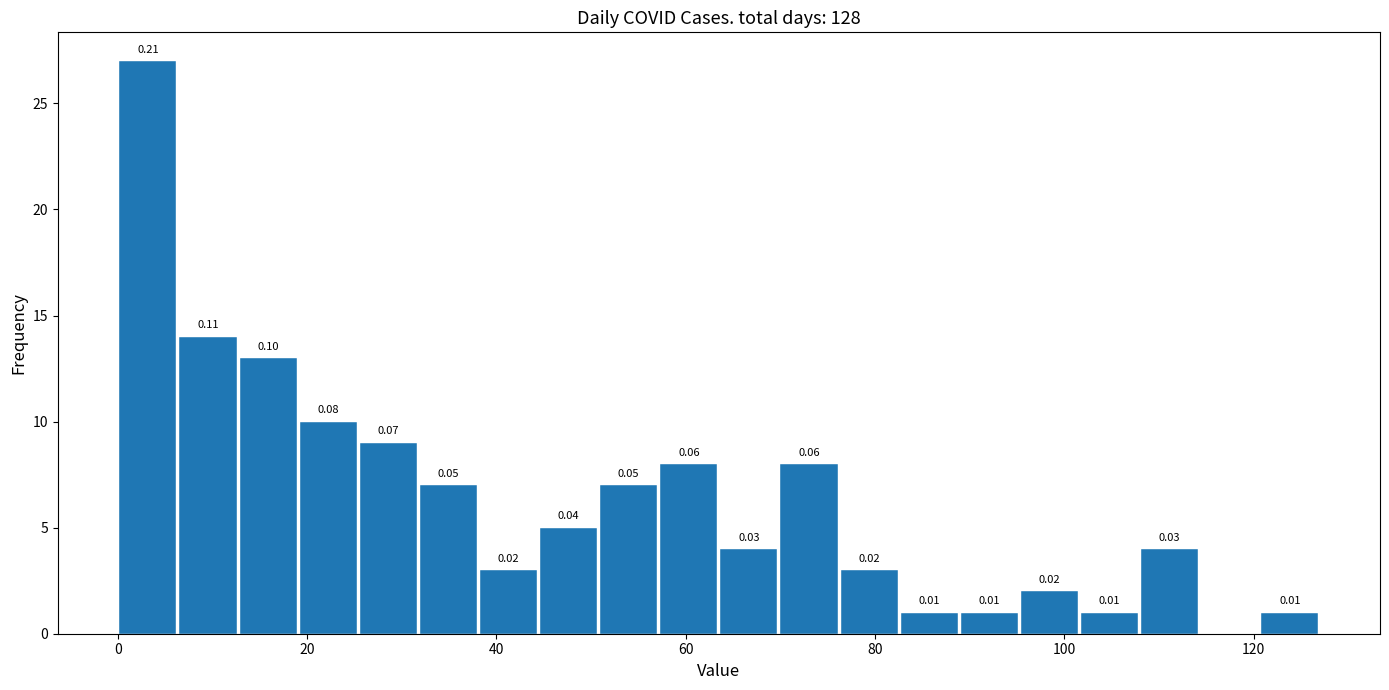

Read against the x-axis, roughly where is the centre of the tallest bar?

4